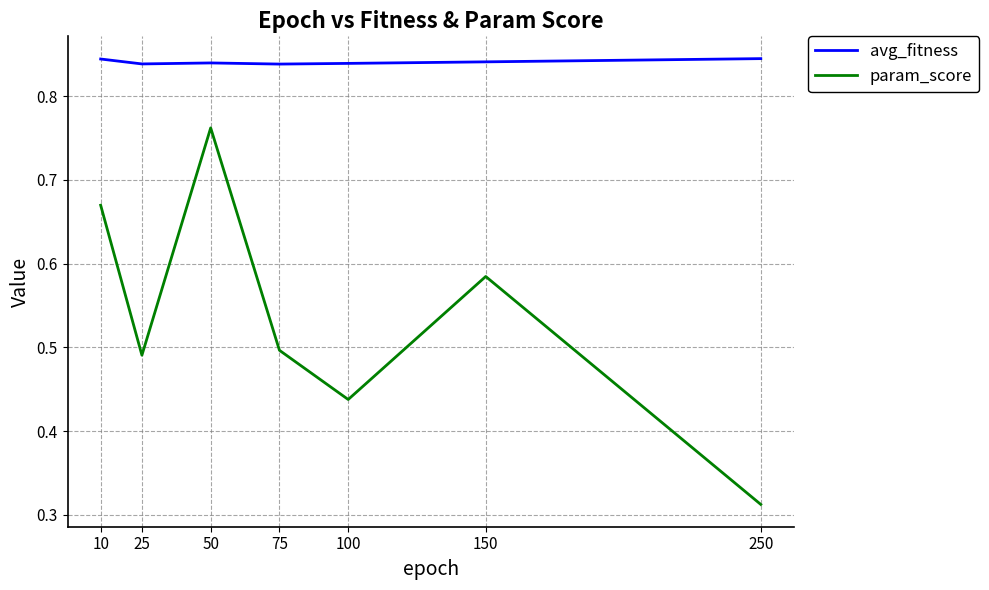

At which category is the sum across all series the highest?

50